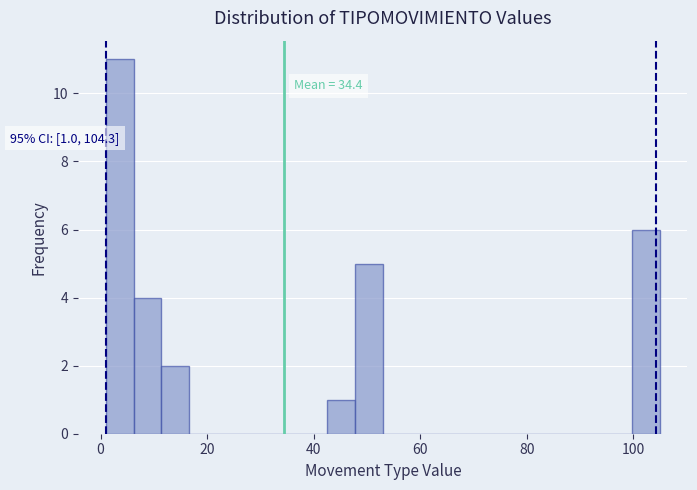

Read against the x-axis, roughly where is the centre of the tallest bar?

4